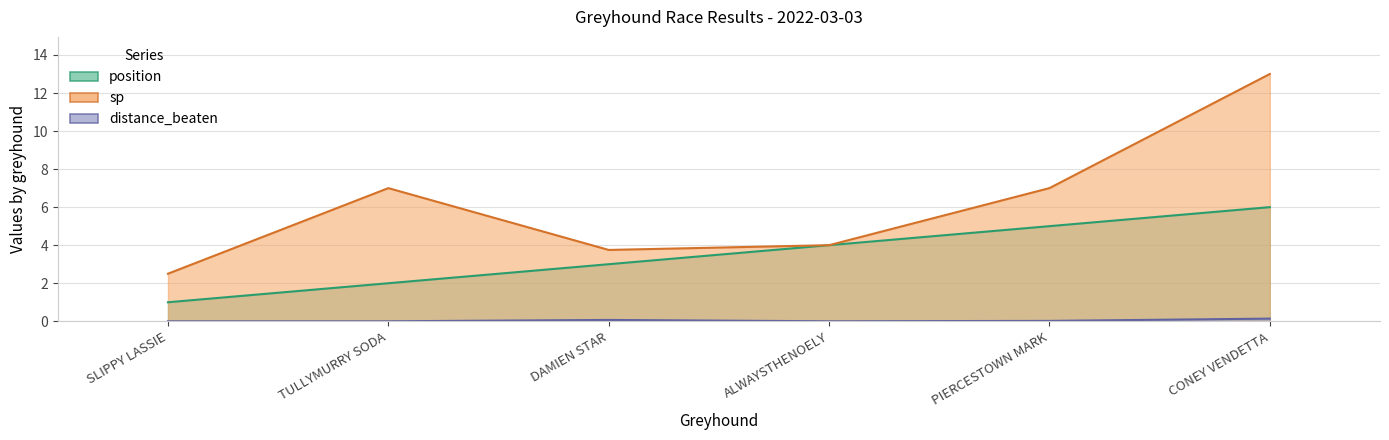

How many position values are between 2 and 5?

4